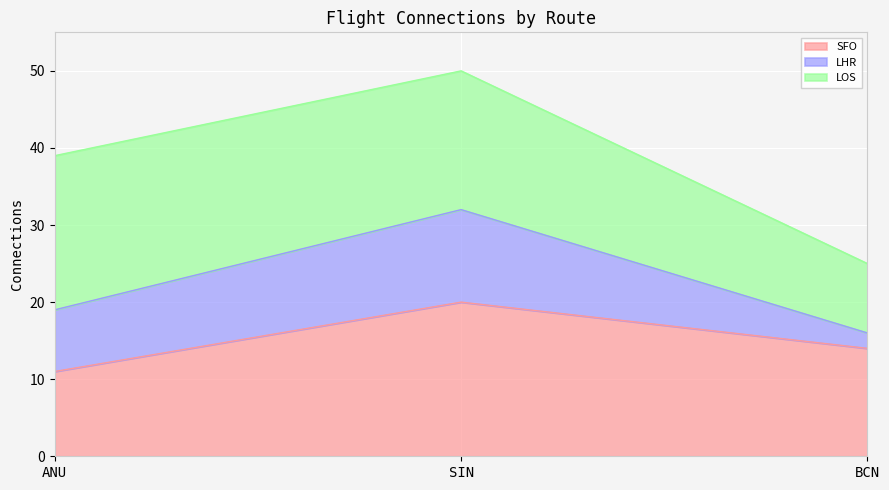

What position from the left is BCN?

3